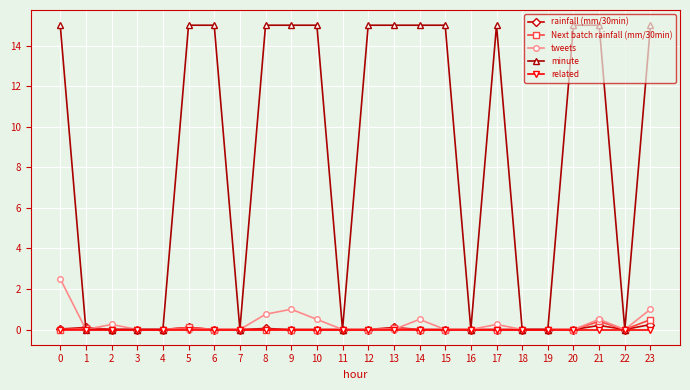

What are all the series names shown in the legend?

rainfall (mm/30min), Next batch rainfall (mm/30min), tweets, minute, related